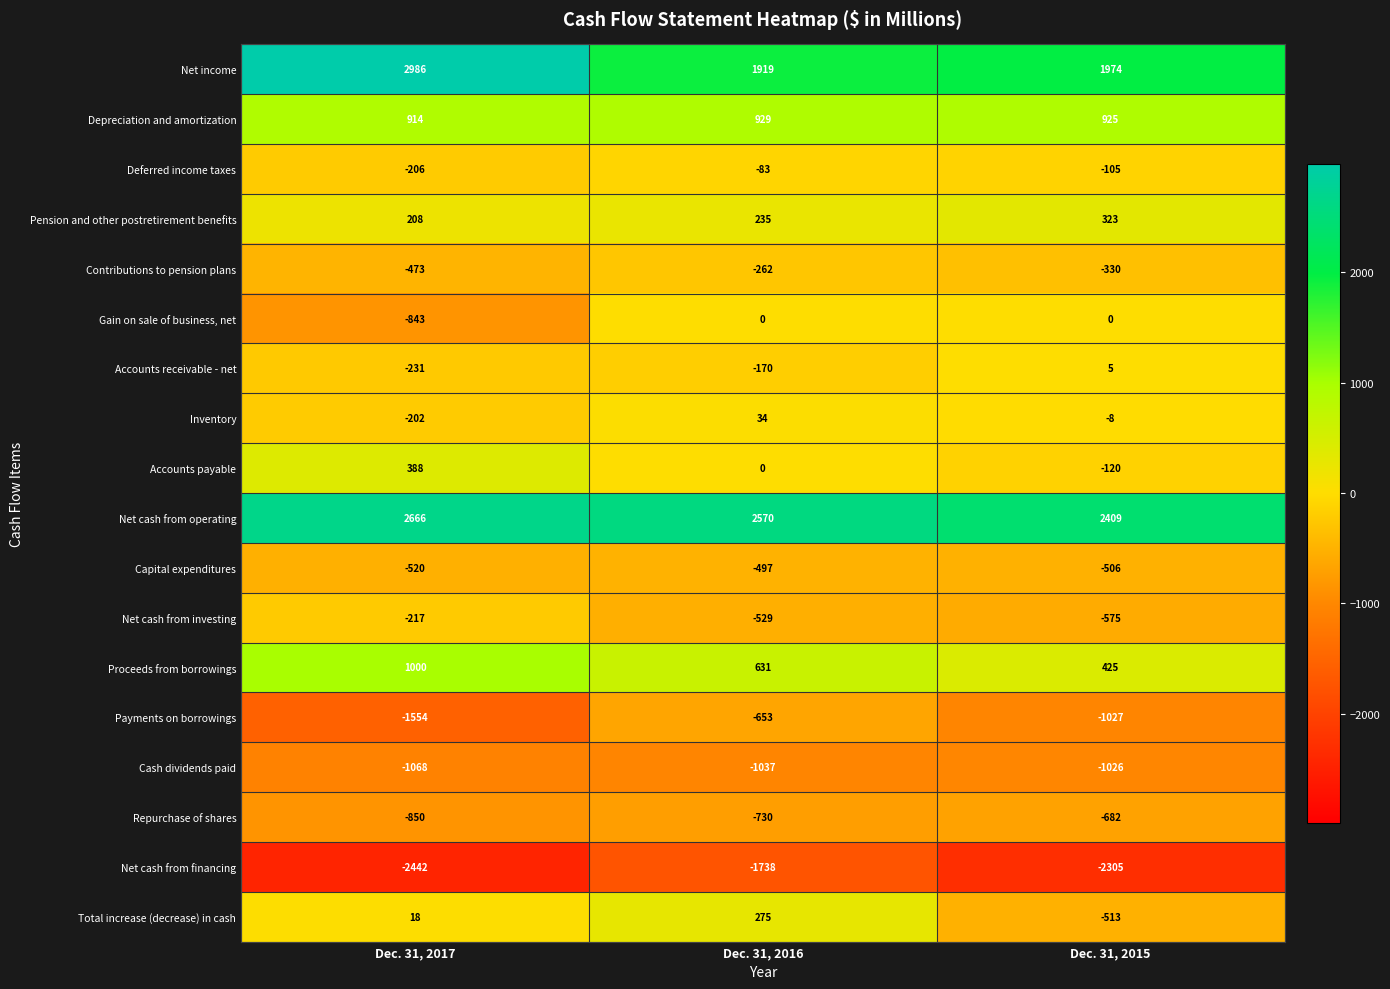

What is the difference between the maximum and minimum values in the Net cash from operating series?

257